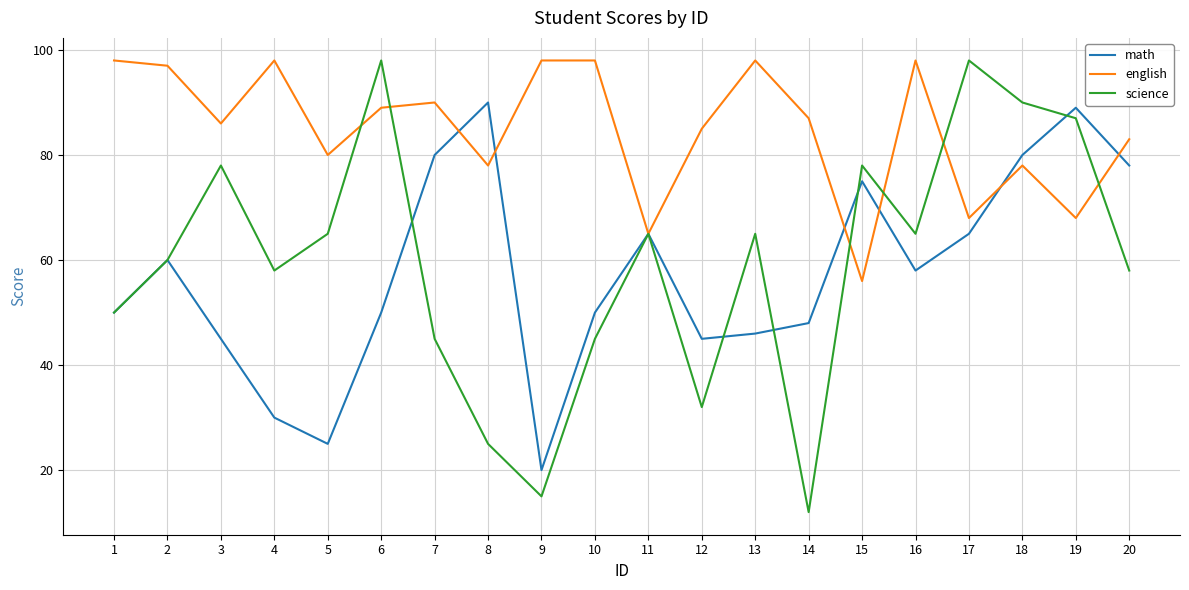

True or false: math and english intersect in this chart.

True